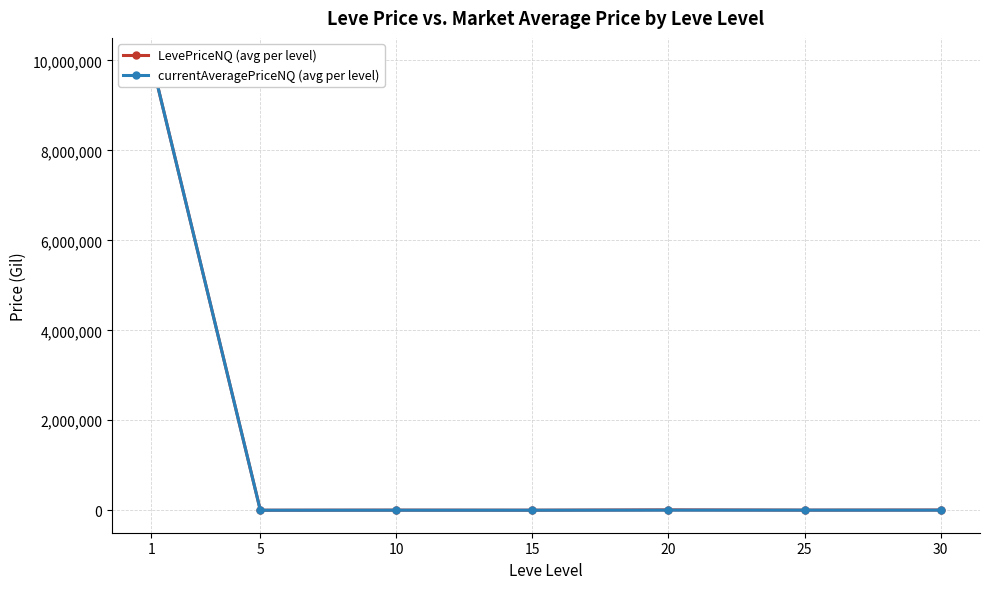

Between 20 and 30, which series saw the biggest shift?

LevePriceNQ (avg per level)